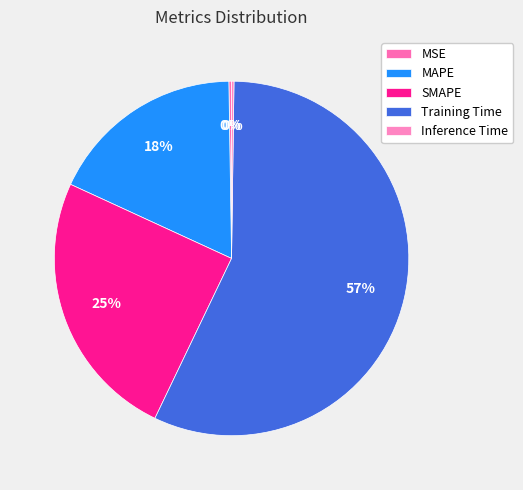

Count the number of slices in the pie.

5